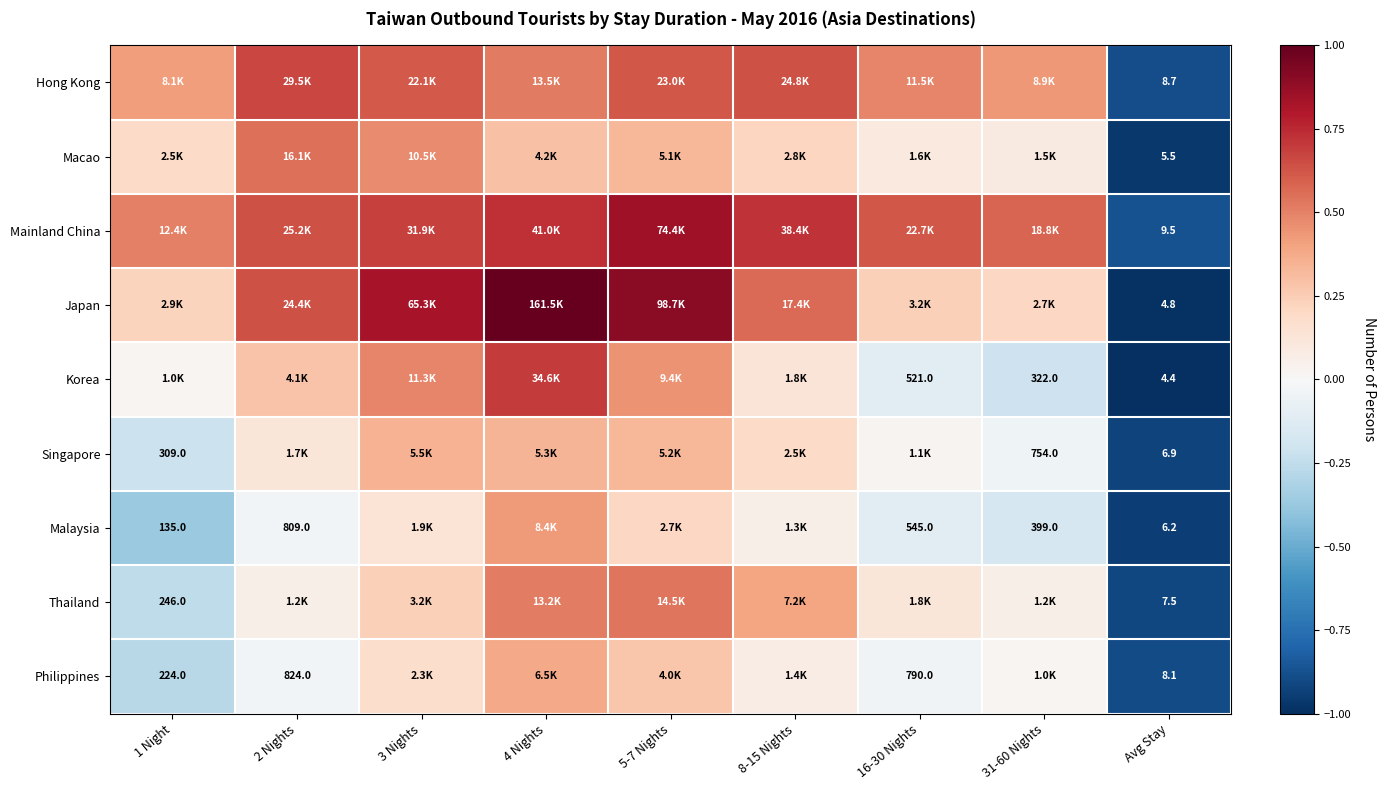

At which label does Japan first exceed 0?

1 Night